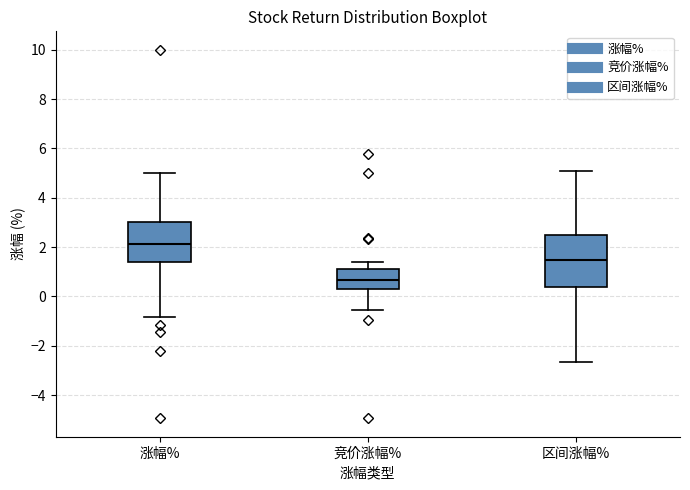

Which box is the tallest, from its lower edge to its upper edge?

区间涨幅%